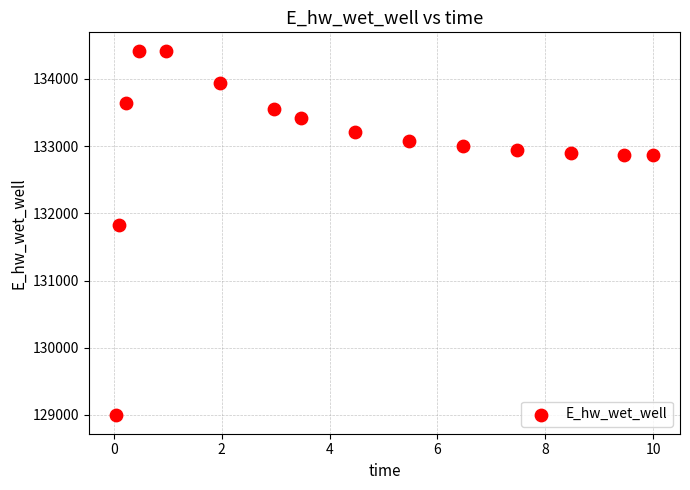

What is the range of X values (max minus min)?

10.0